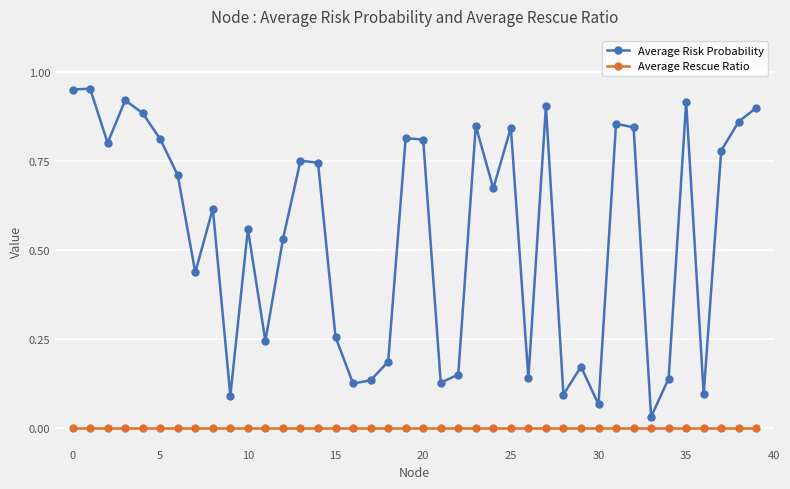

Which series has the largest total across all categories?

Average Risk Probability